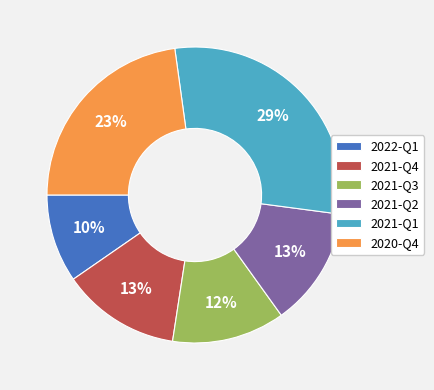

Is the sum of 2021-Q3 and 2021-Q1 greater than half?

No